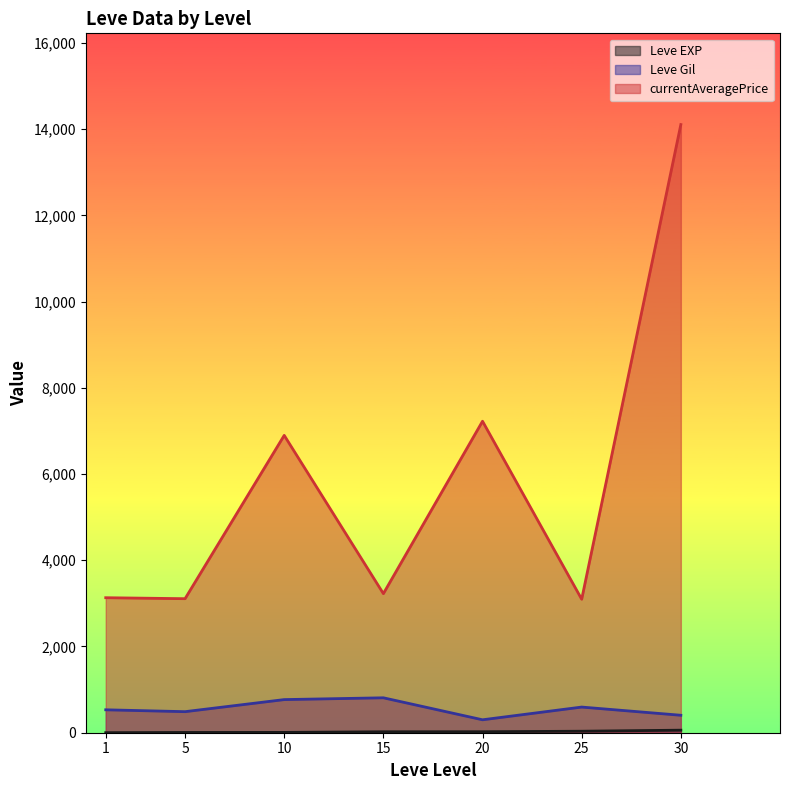

Which series has the widest spread of values?

currentAveragePrice